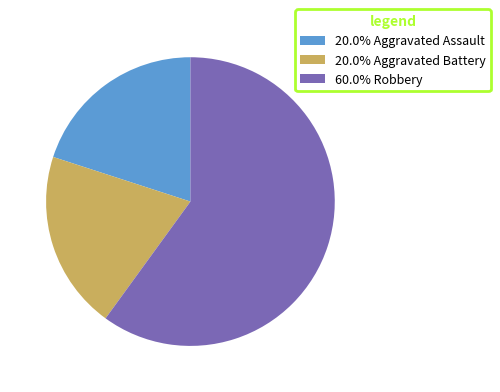

Is there a majority slice in this chart?

Yes